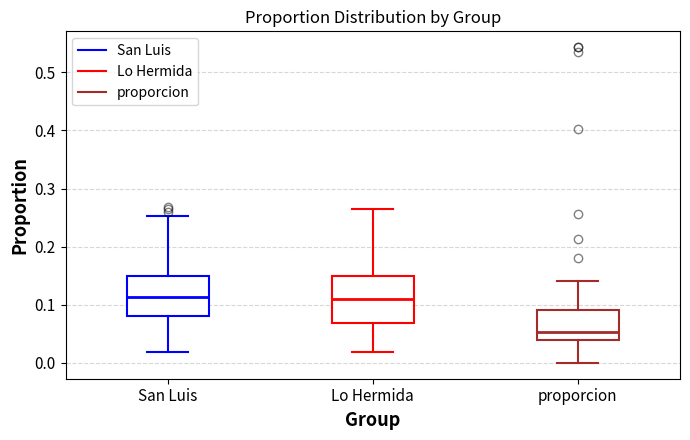

Reading left to right, read every box against the y-axis: the position of its median line, the range the box covers, and the ends of its whiskers. The values are not printed on the chart, so give them approximately, as read against the axis.

San Luis: median 0.11, box 0.08 to 0.15, whiskers 0.02 to 0.25
Lo Hermida: median 0.11, box 0.07 to 0.15, whiskers 0.02 to 0.27
proporcion: median 0.05, box 0.04 to 0.09, whiskers 0.00 to 0.14